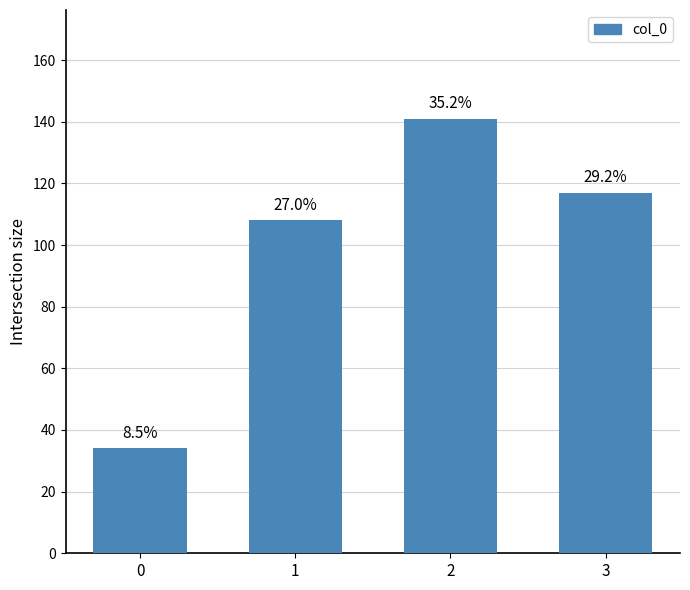

Where does the data first go above 117?

2